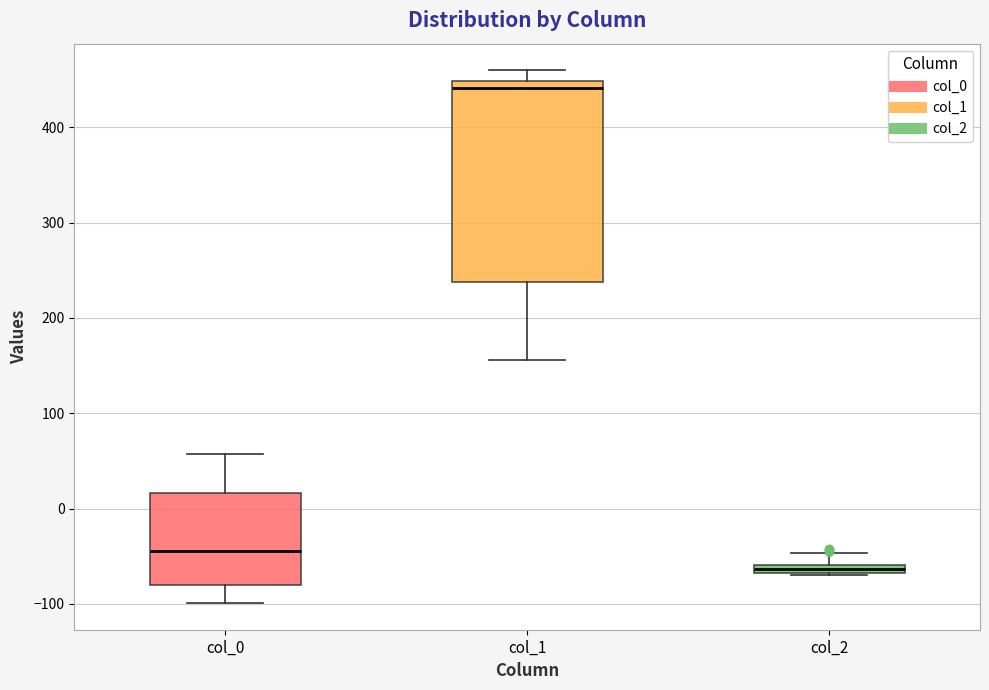

Which box is the tallest, from its lower edge to its upper edge?

col_1